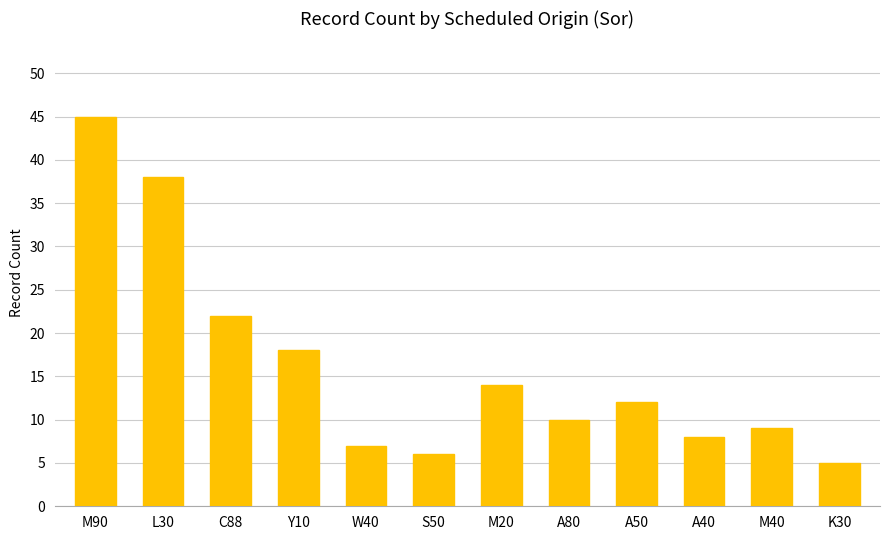

The chart shows a value of 5 at K30. True or false?

True